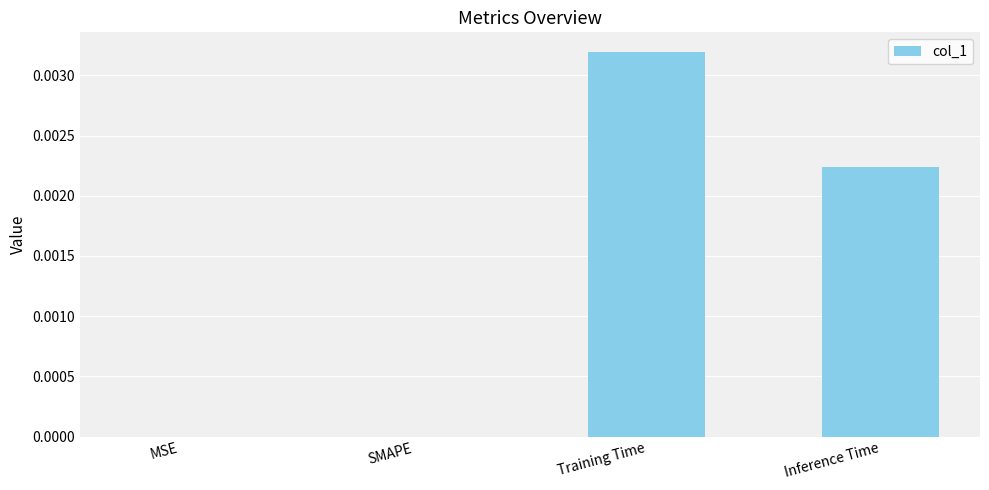

Which label corresponds to the largest value in the chart?

Training Time